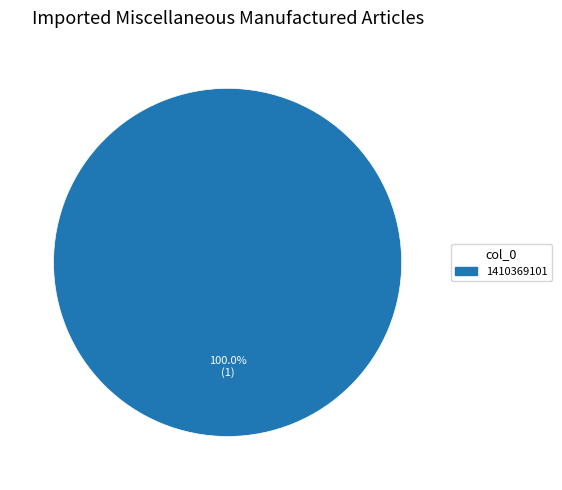

How many segments does this pie chart have?

1